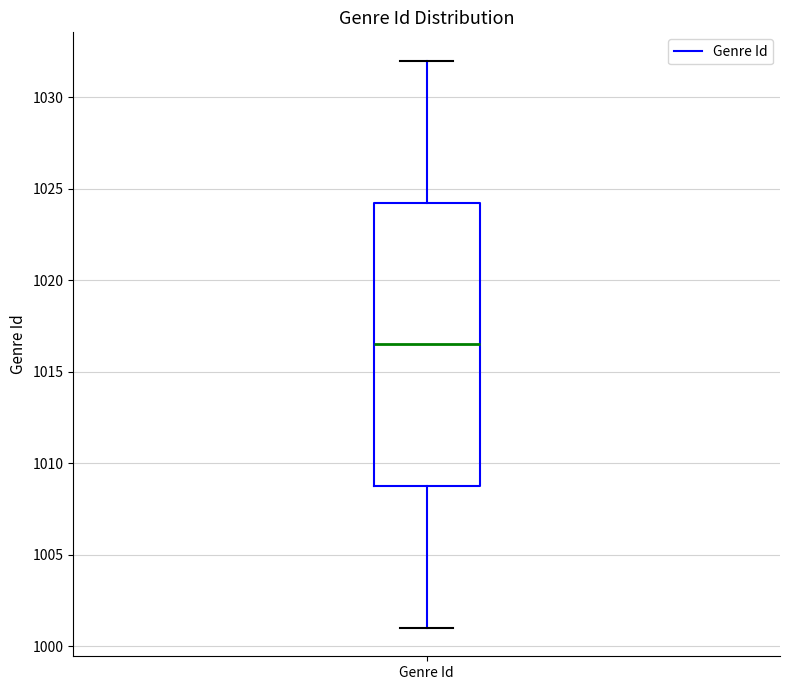

Read this box plot against the y-axis: the position of the median line, the range covered by the box, and the ends of both whiskers. The values are not printed on the chart, so give them approximately, as read against the axis.

median 1016.5, box 1009.0 to 1024.5, whiskers 1001.0 to 1032.0